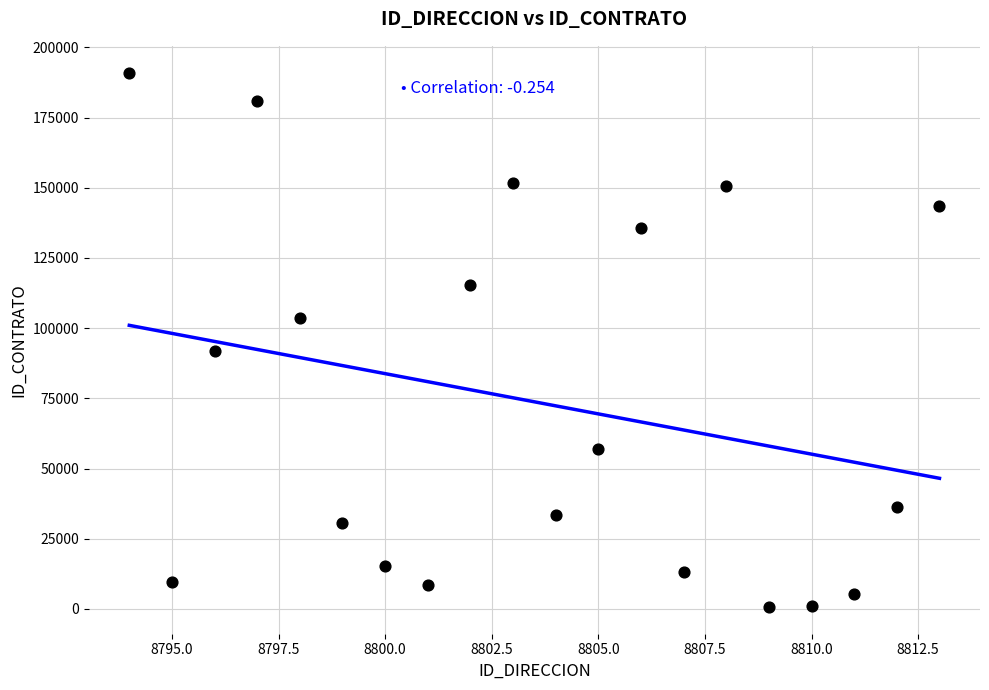

What is the range of X values (max minus min)?

19